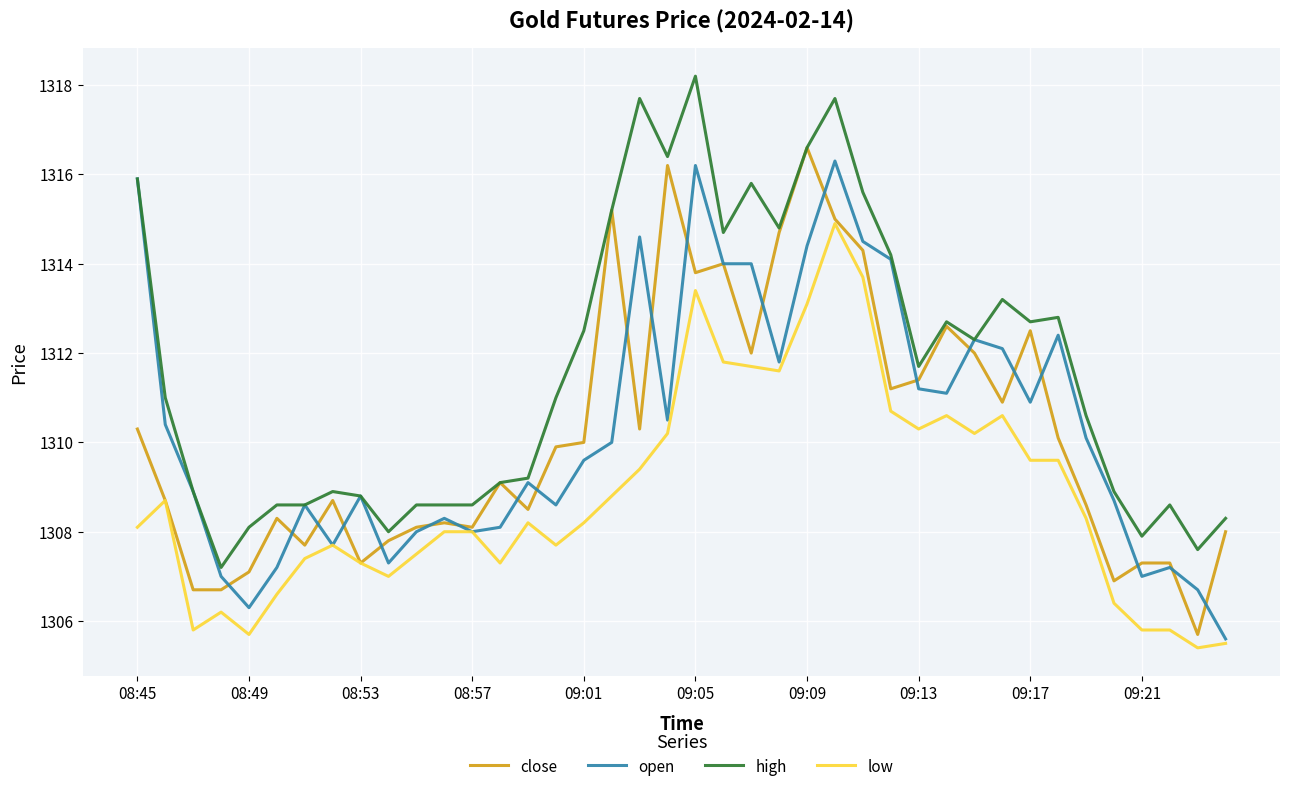

What is the maximum value shown in the chart?

1318.2